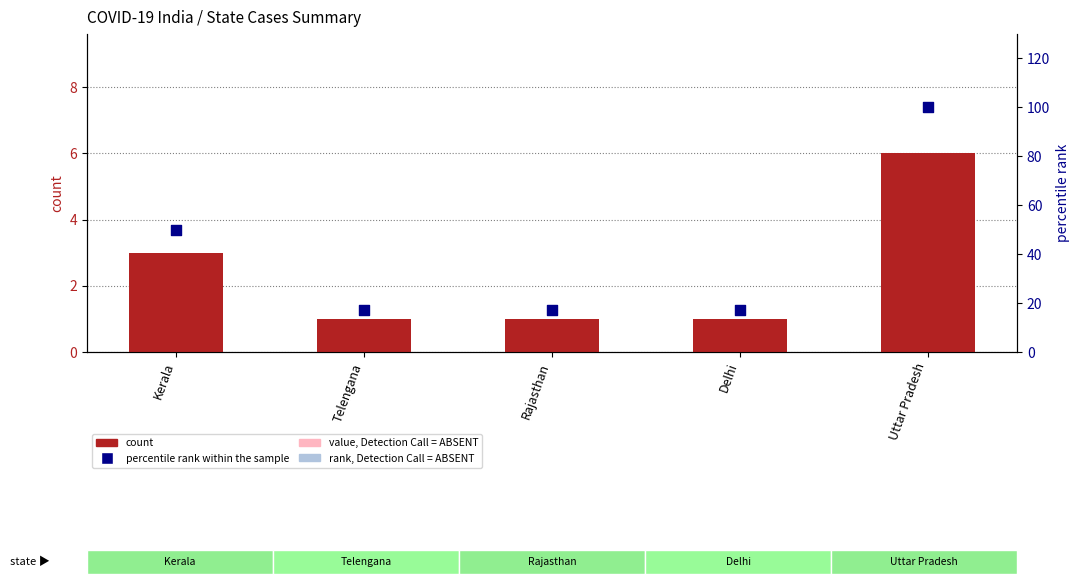

Which series reaches the minimum Y coordinate?

count